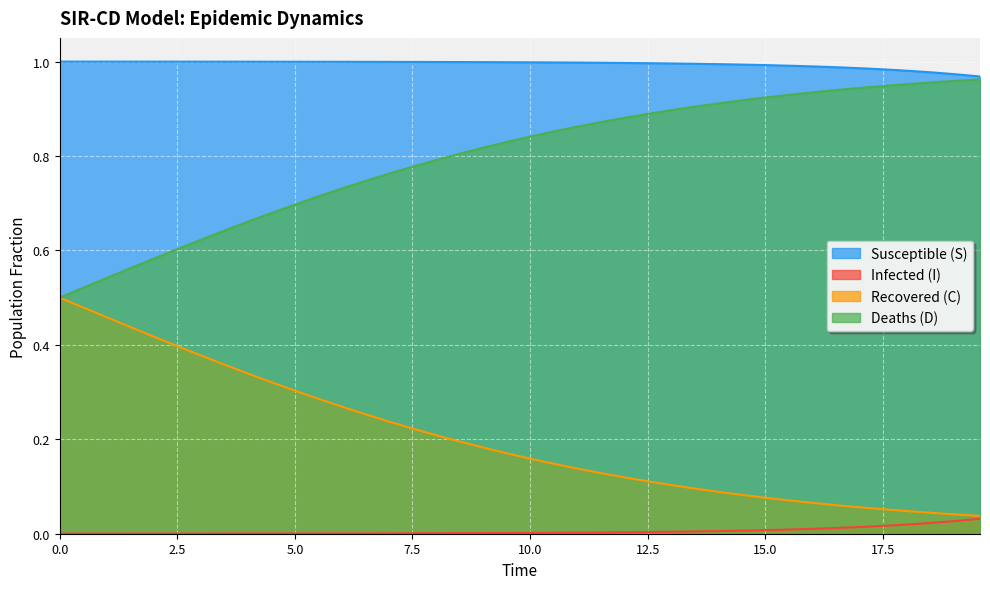

What is the average value of the S series?

1.0